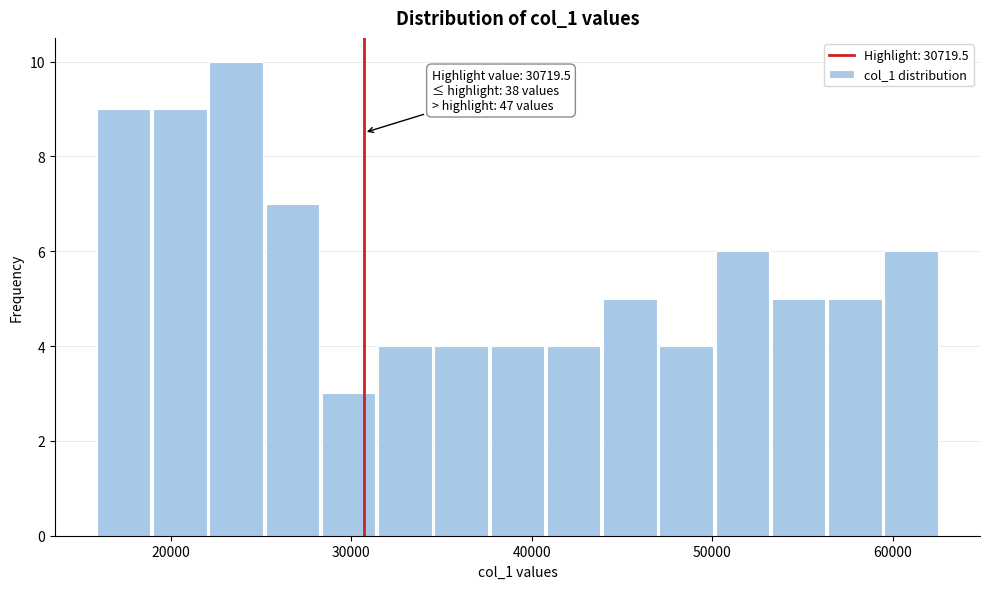

Read against the x-axis, roughly where is the centre of the tallest bar?

24000